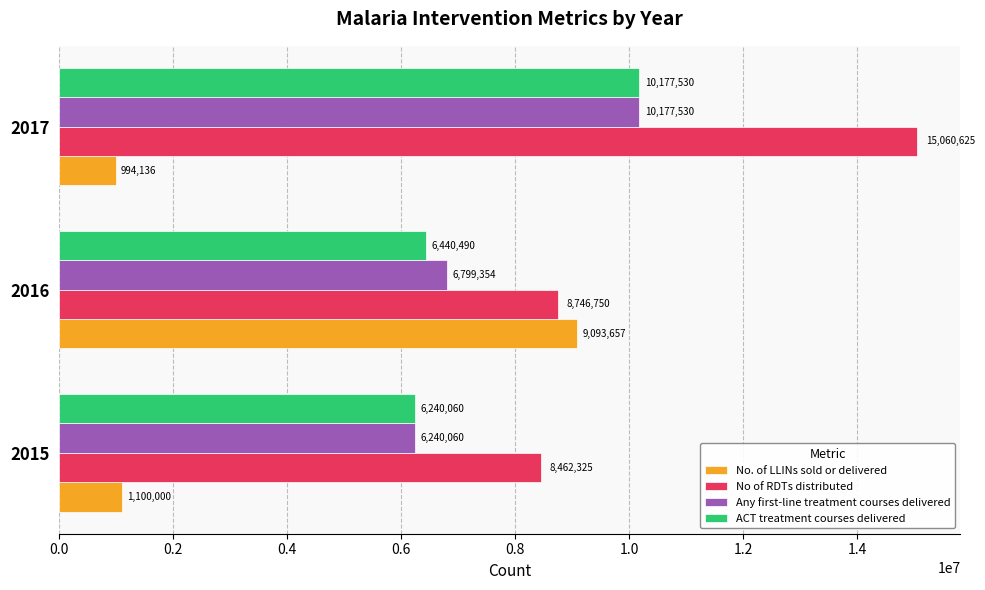

At which category is the sum across all series the highest?

2017